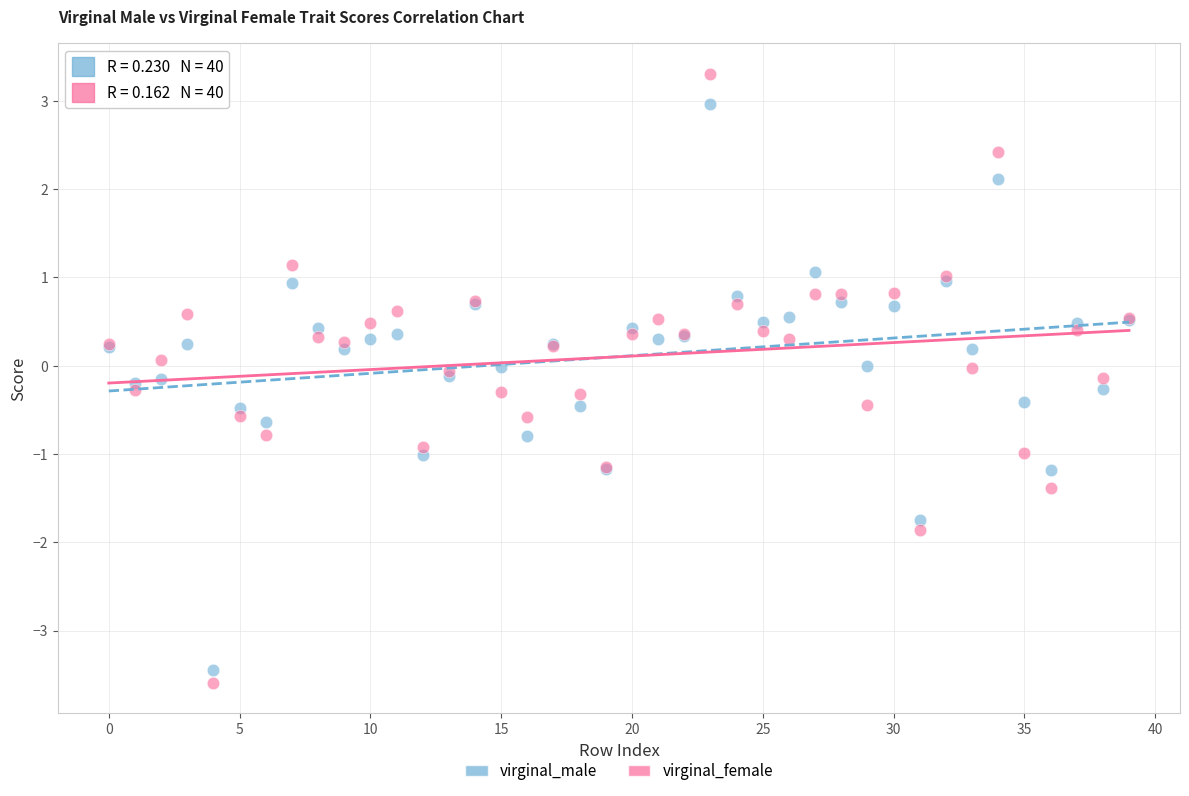

Which series has the largest Y range (max minus min)?

virginal_female